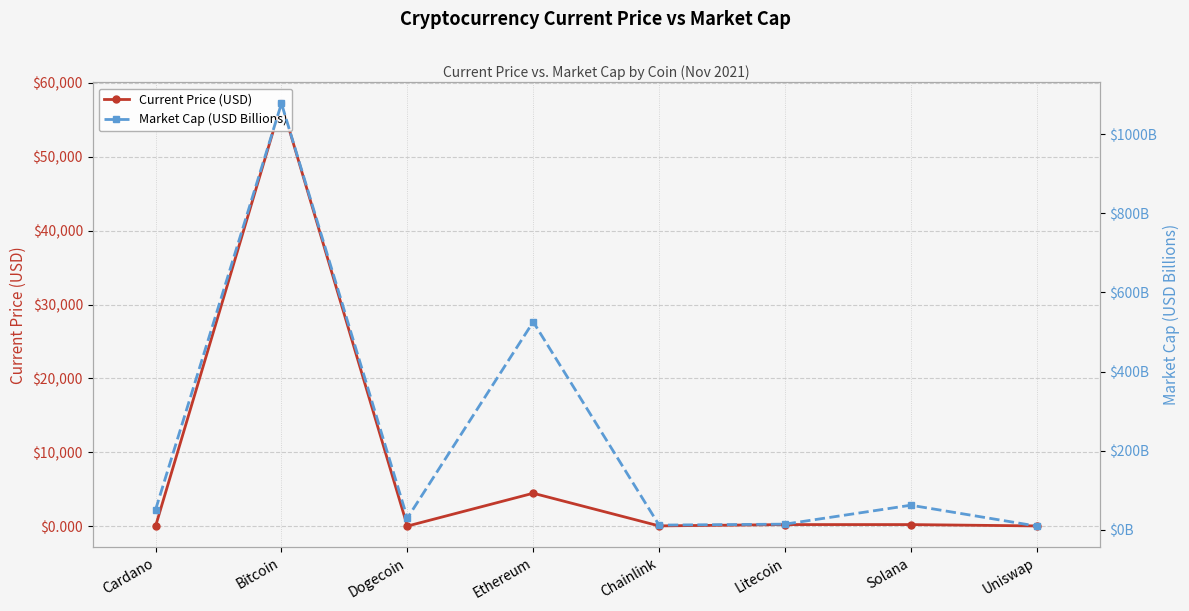

Reading right to left, extract all data points from this chart.

Current Price (USD): 20.2	204.1	203.8	25.0	4449.0	0.2	57229.0	1.6
Market Cap (USD Billions): 9.1	61.9	14.0	11.6	525.7	29.2	1078.1	50.7